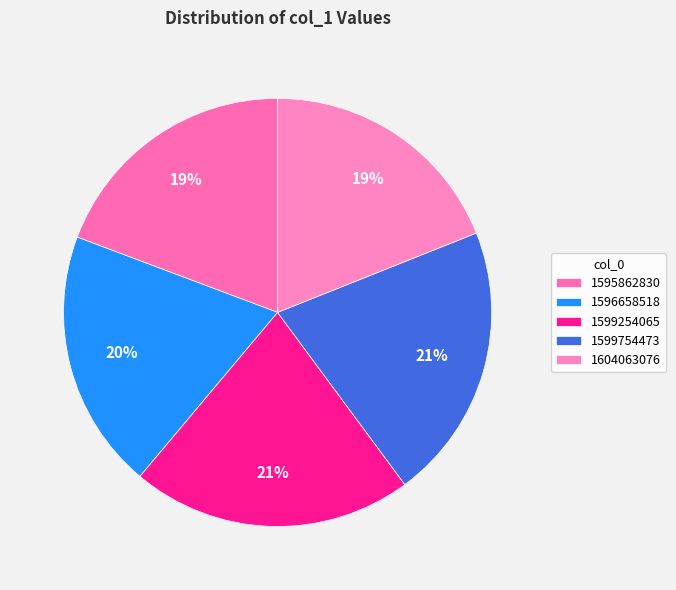

How many slices are in this pie chart?

5